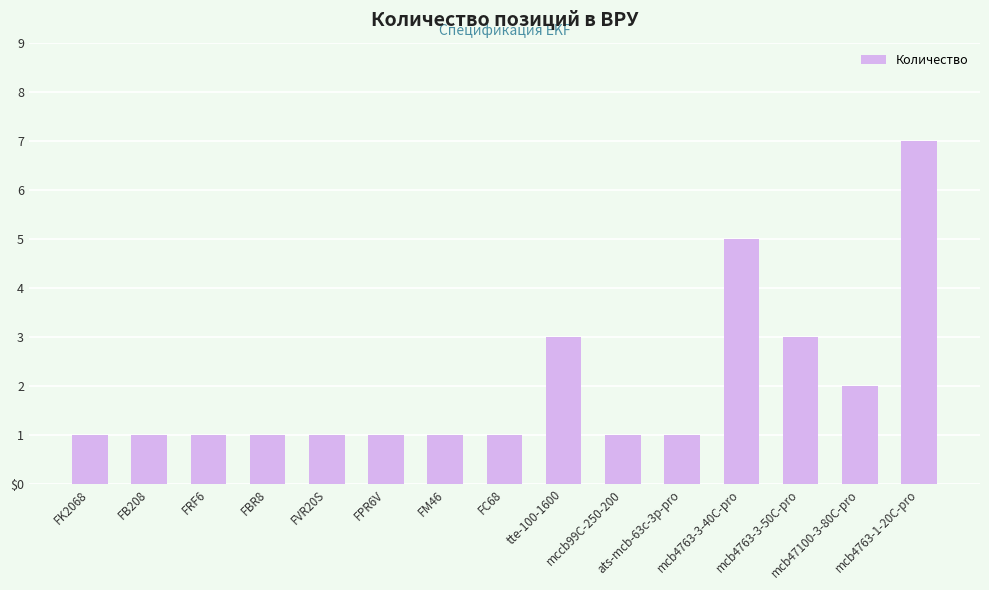

Which has a higher value, mcb4763-3-50C-pro or FB208?

mcb4763-3-50C-pro